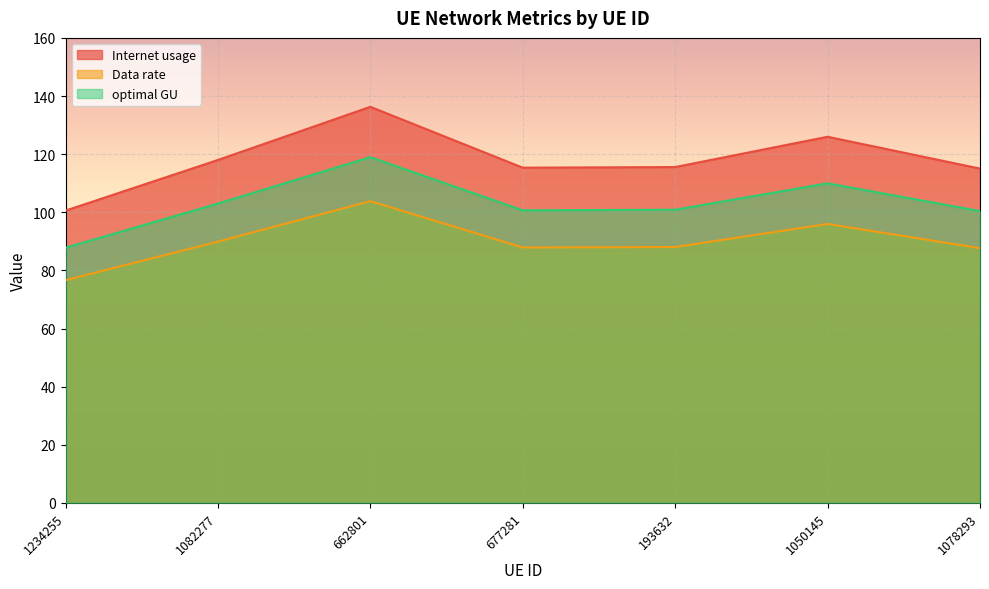

At 1234255, list the series in order from largest to smallest.

Internet usage, optimal GU, Data rate